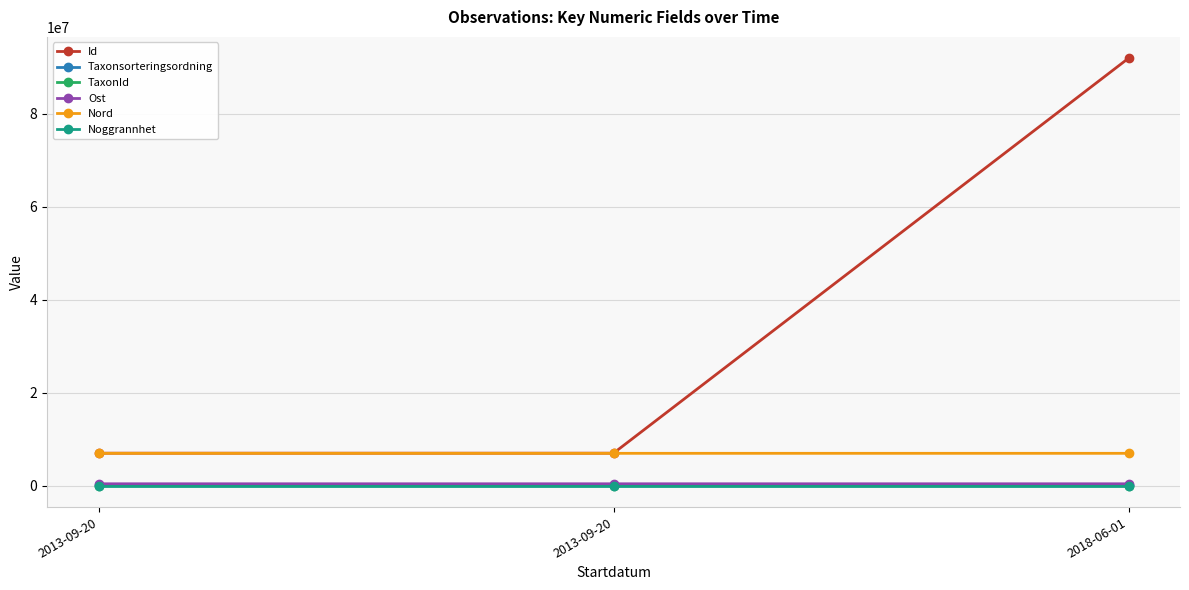

How many lines are shown in the chart?

6